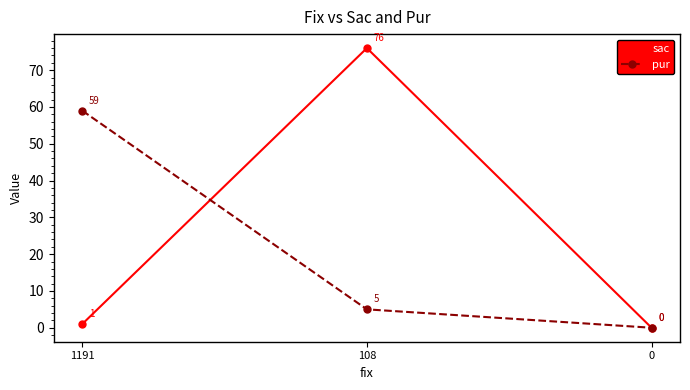

Reading left to right, what are all the values shown in this chart?

sac: 1191=1	108=76	0=0
pur: 1191=59	108=5	0=0